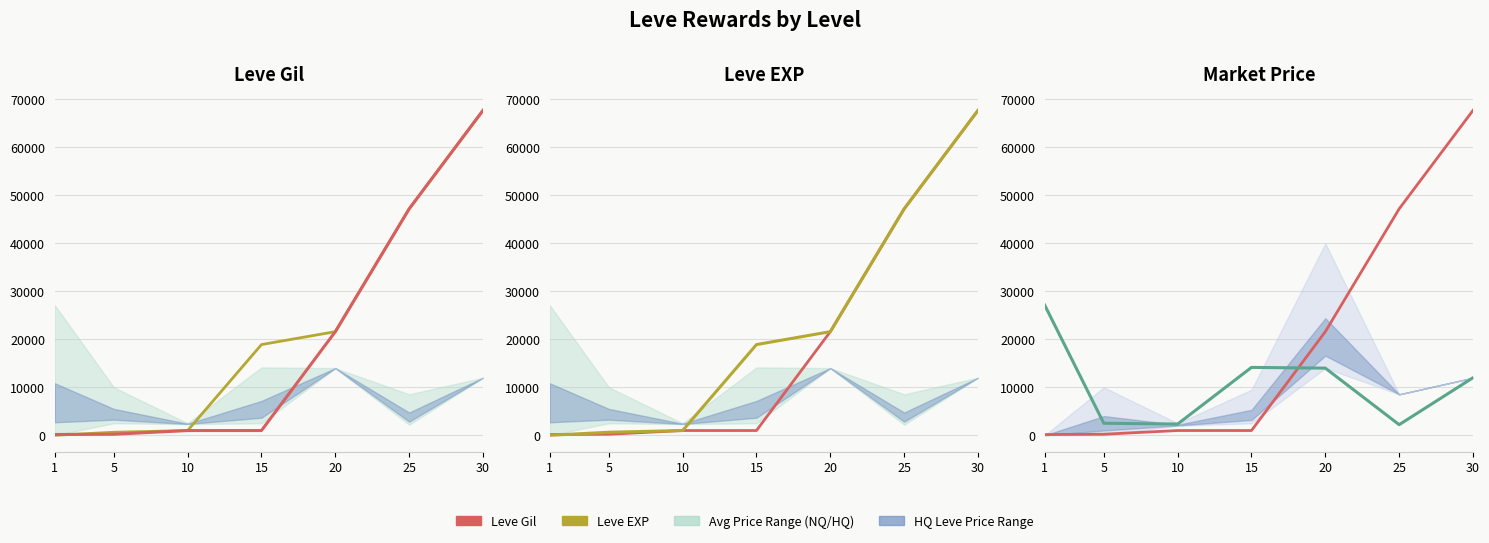

What is the highest value of the currentAveragePrice series?

27128